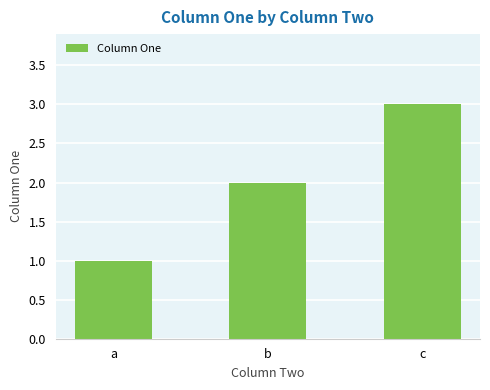

What is the difference between the second highest and minimum values?

1